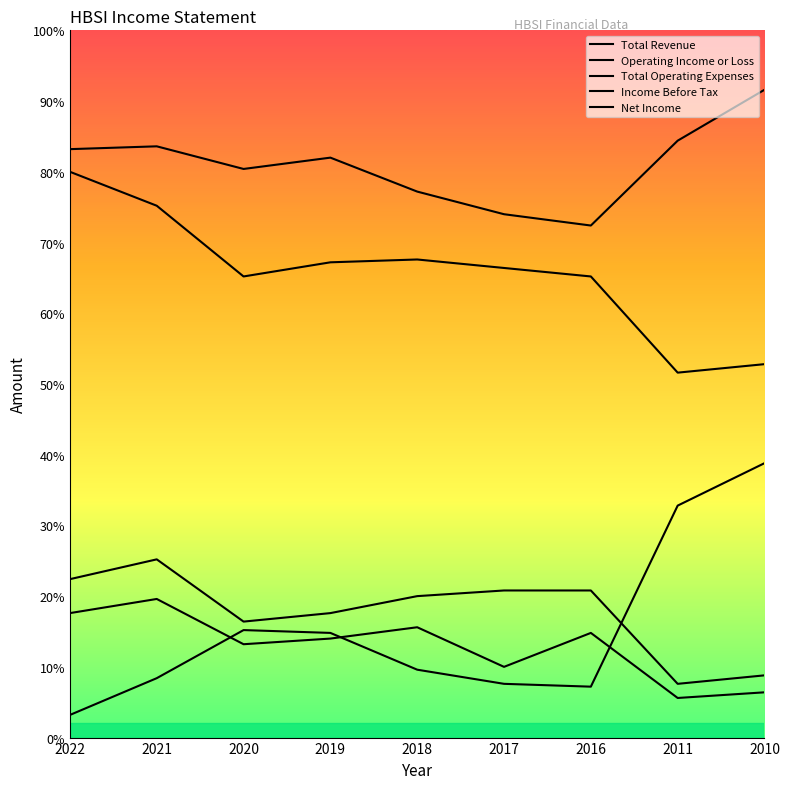

Is it true that Operating Income or Loss equals 5650 at 2018?

False